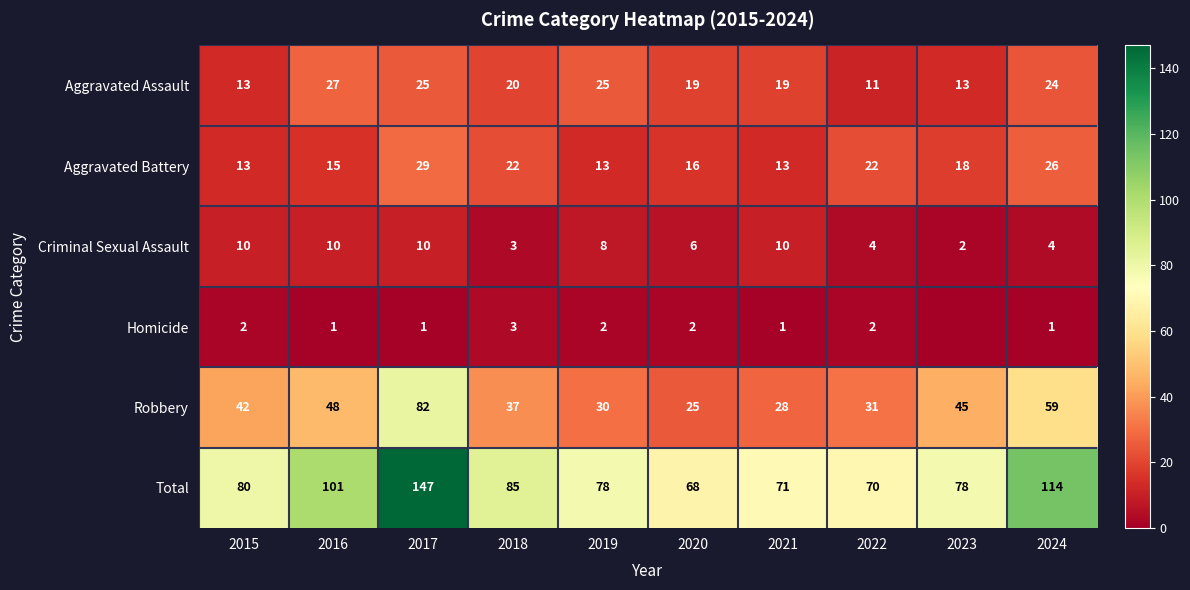

Between 2020 and 2024, which is larger?

2024